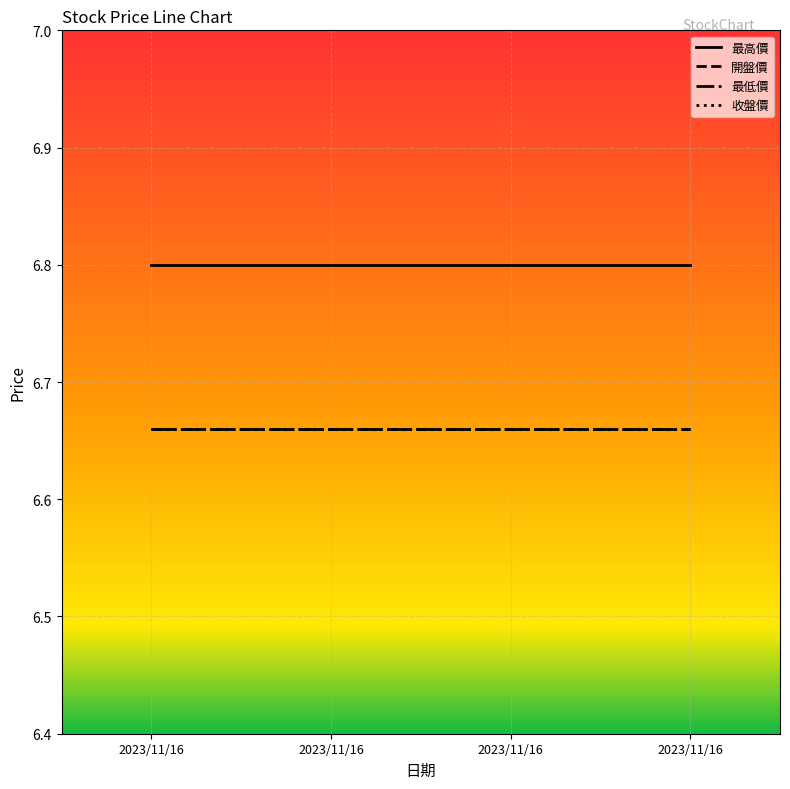

Reading left to right, what are all the values shown in this chart?

最高價: 6.8	6.8	6.8	6.8
開盤價: 6.7	6.7	6.7	6.7
最低價: 6.7	6.7	6.7	6.7
收盤價: 6.7	6.7	6.7	6.7